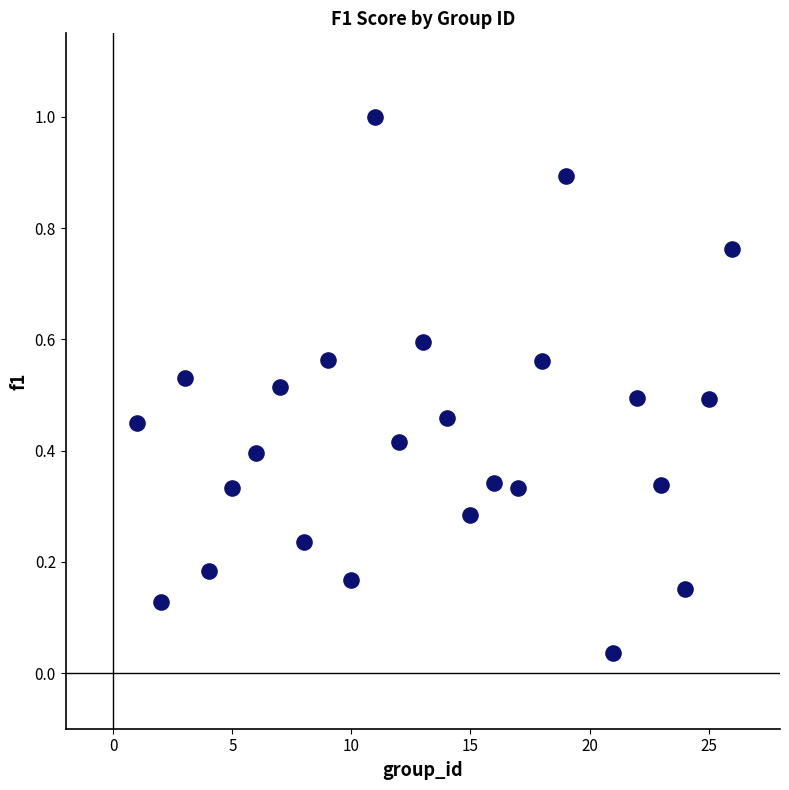

What is the range of X values (max minus min)?

25.0